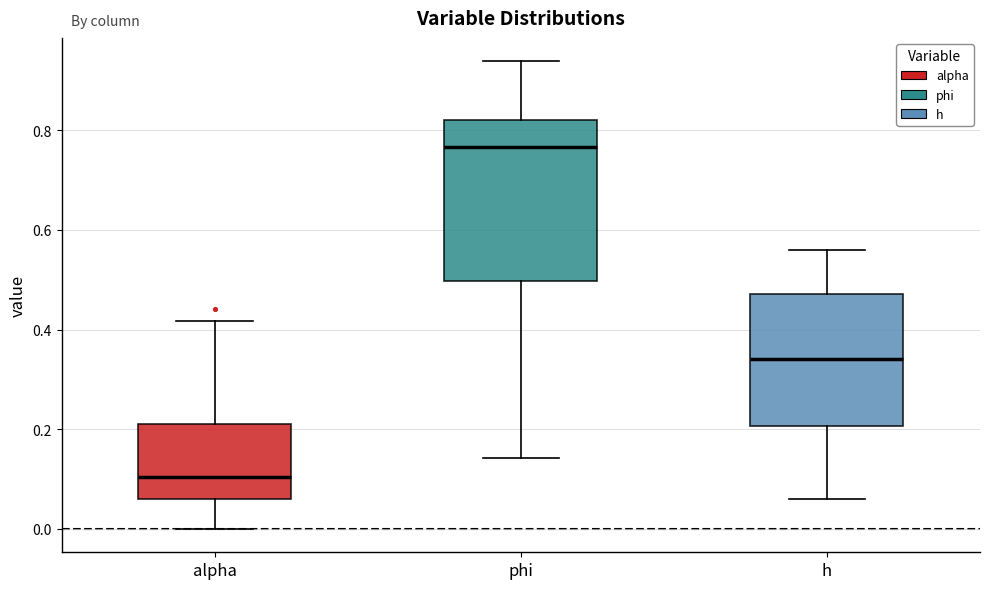

Where does the lower whisker of the box for h end on the y-axis? The values are not printed on the chart, so give them approximately, as read against the axis.

0.06